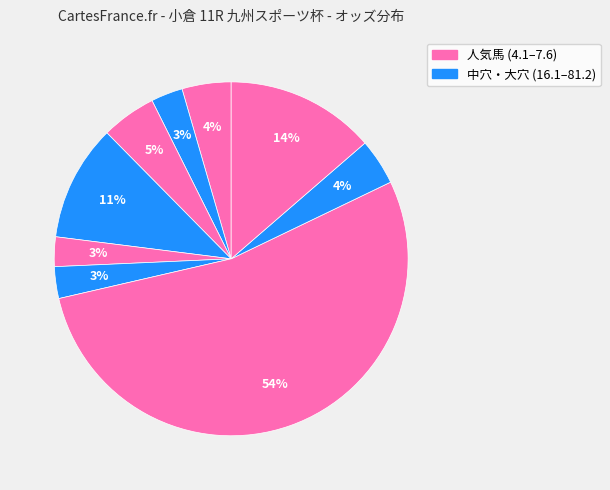

How many segments does this pie chart have?

9